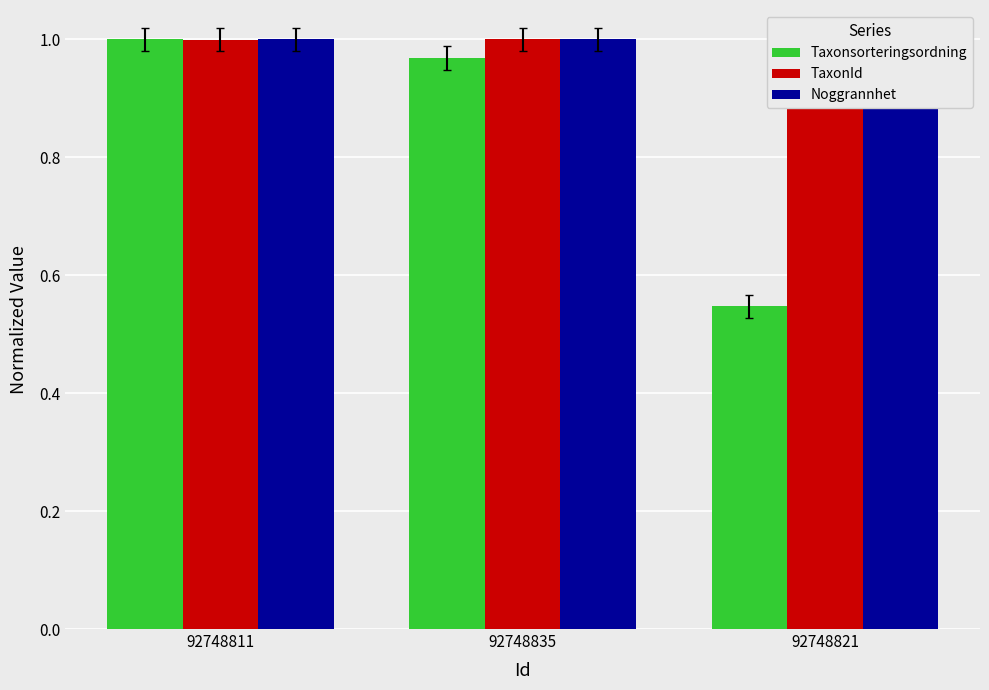

The Noggrannhet series shows 1.0 at 92748811. True or false?

True